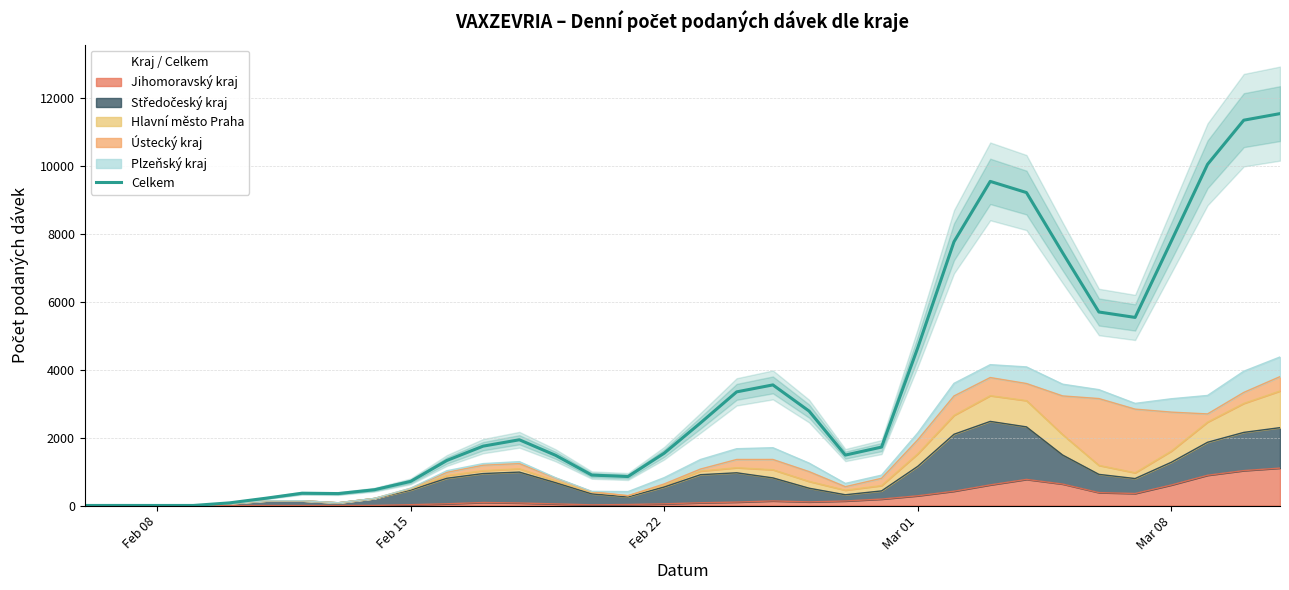

What is the smallest value displayed?

3.0